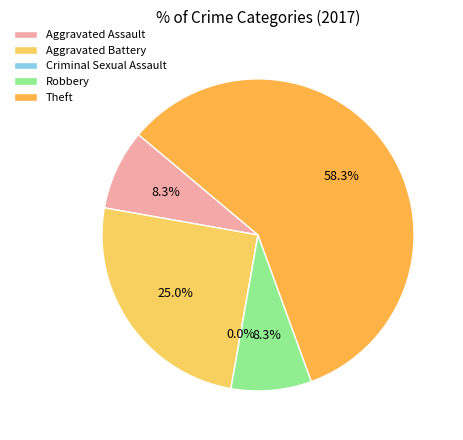

What is the ratio of the value at Robbery to the value at Aggravated Battery?

0.3